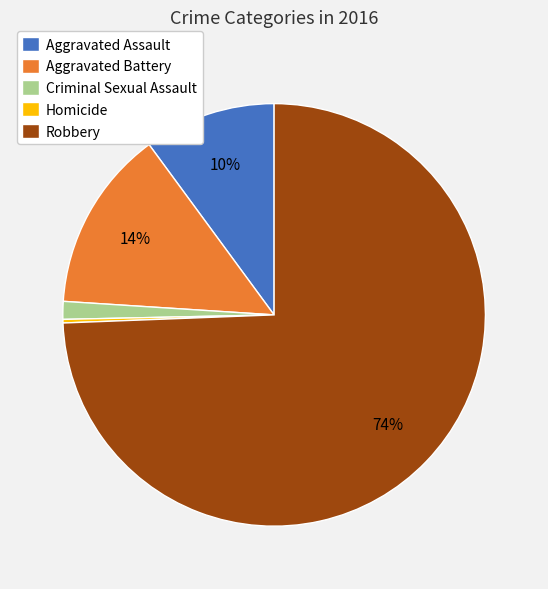

What is the largest slice in the pie chart?

Robbery